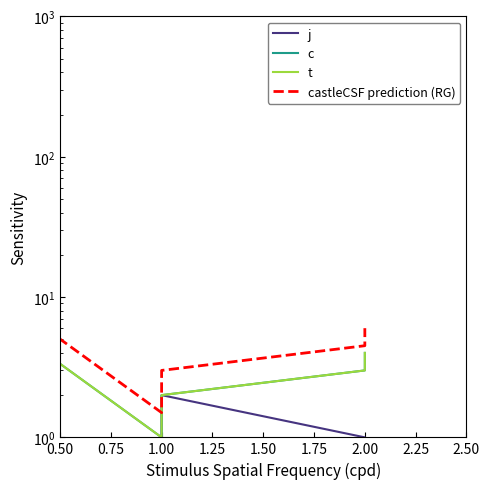

What is the approximate value of castleCSF prediction (RG) at 1.00?

1.5